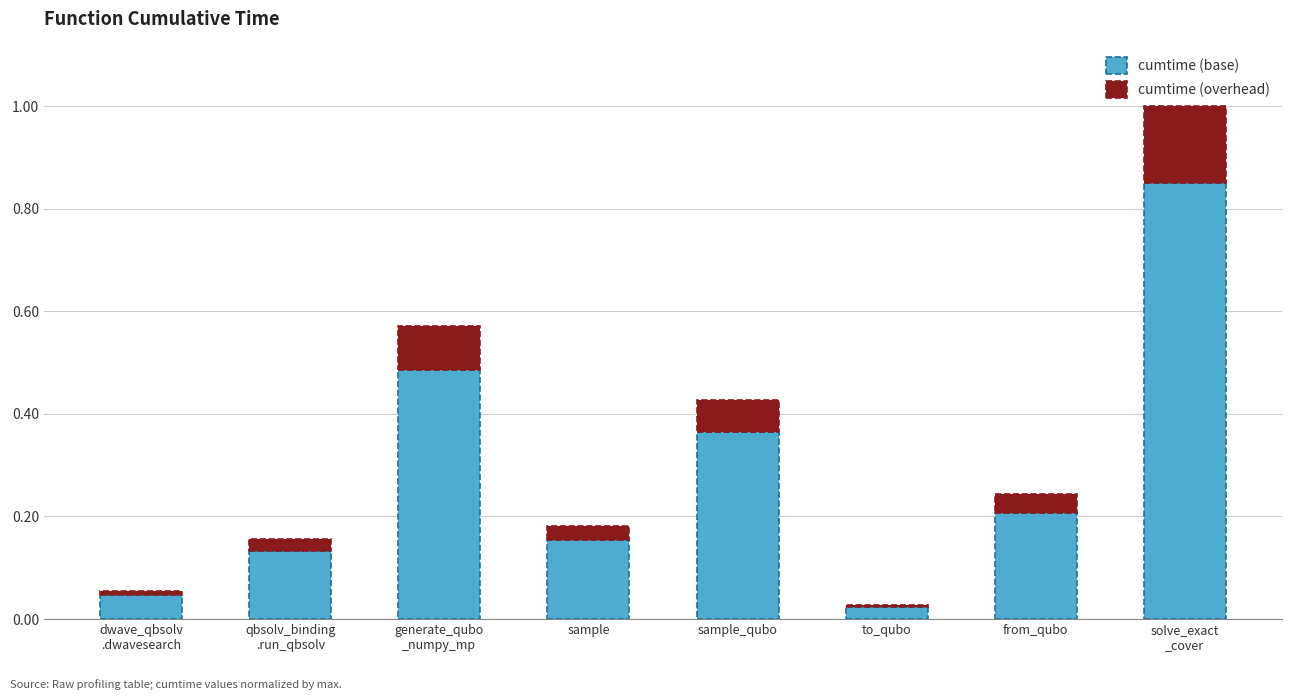

Is it true that cumtime (base) equals 0.6 at sample_qubo?

False